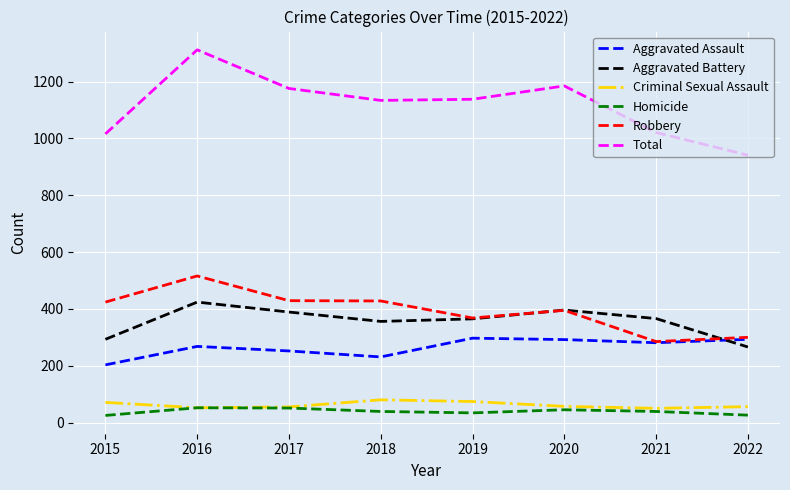

Does the chart have visible grid lines?

Yes